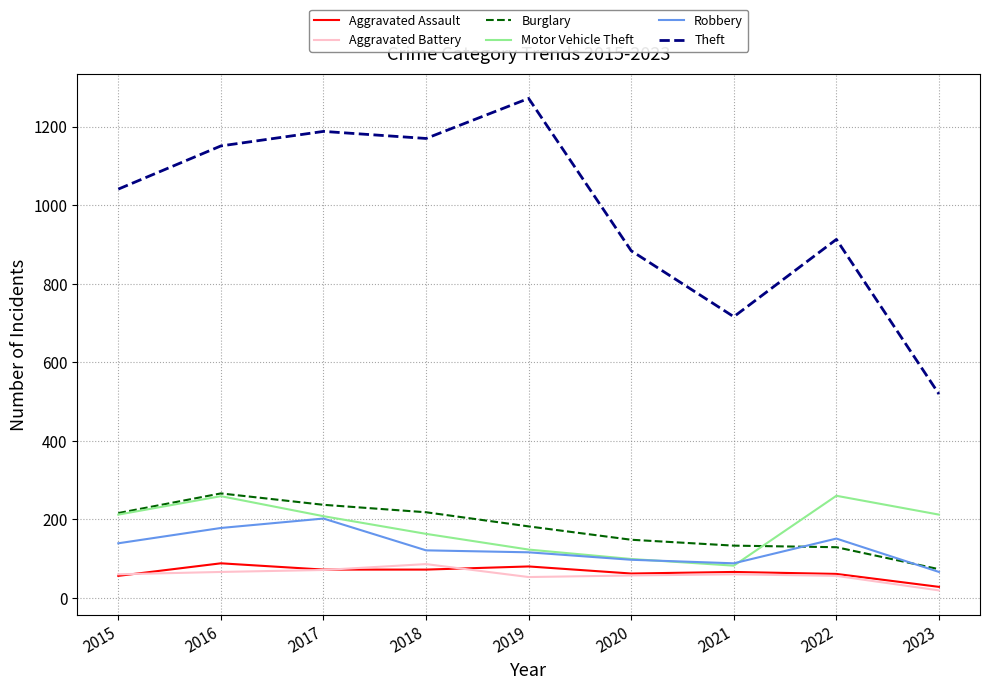

Between 2019 and 2020, which series saw the biggest shift?

Theft